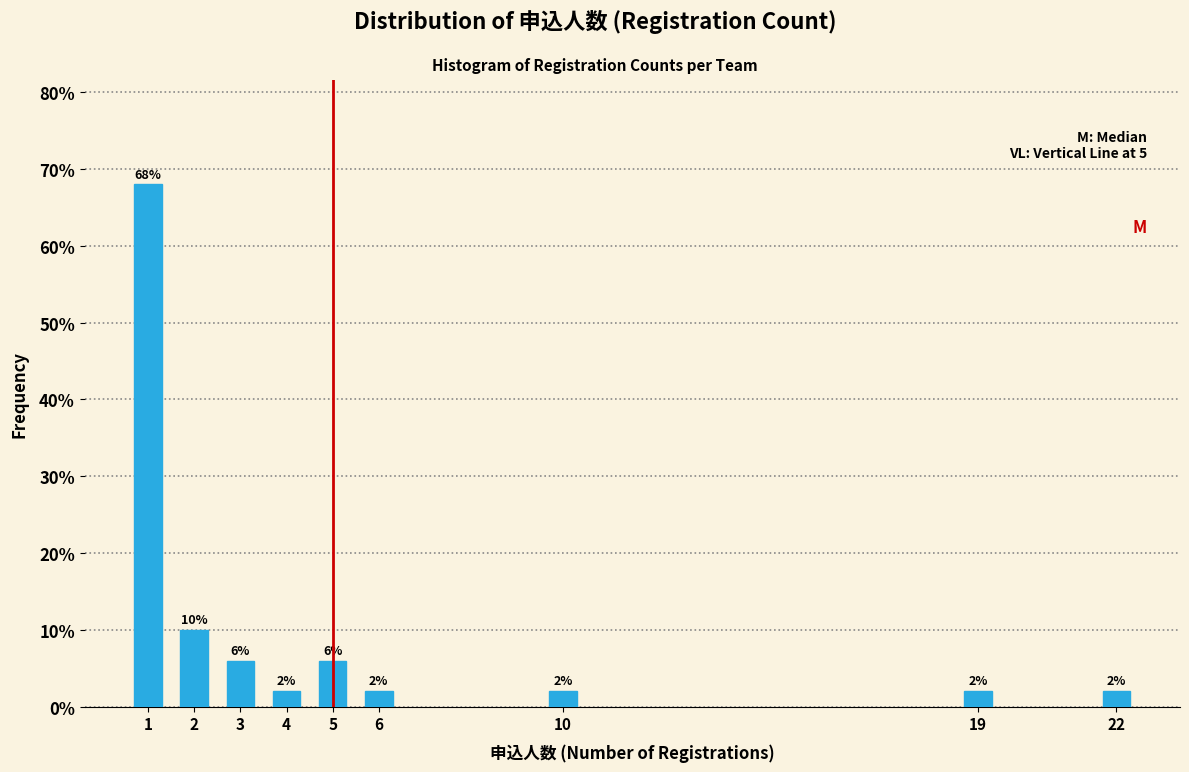

Reading left to right, what are all the values shown in this chart?

68	10	6	2	6	2	2	2	2